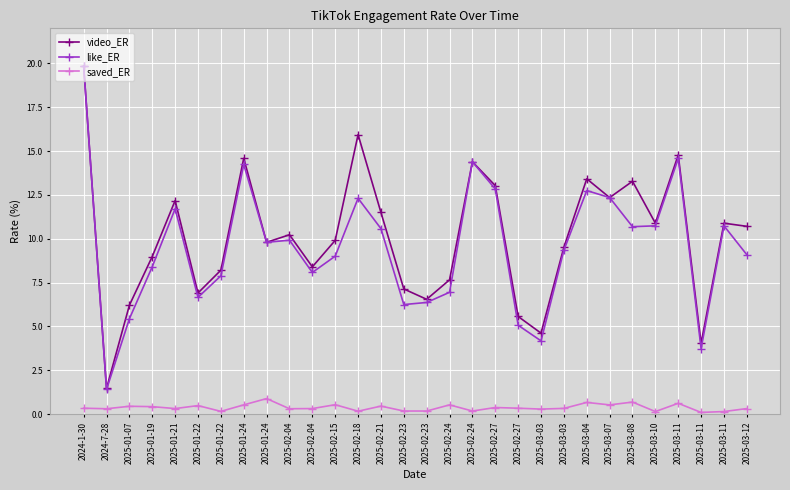

Read the video_ER value at 2025-03-11.

4.0